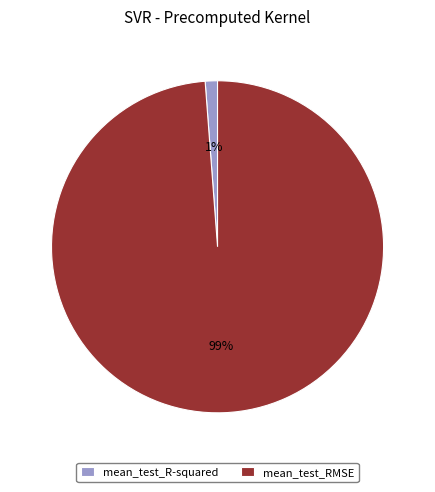

To the nearest percent, what portion does mean_test_RMSE represent?

99%